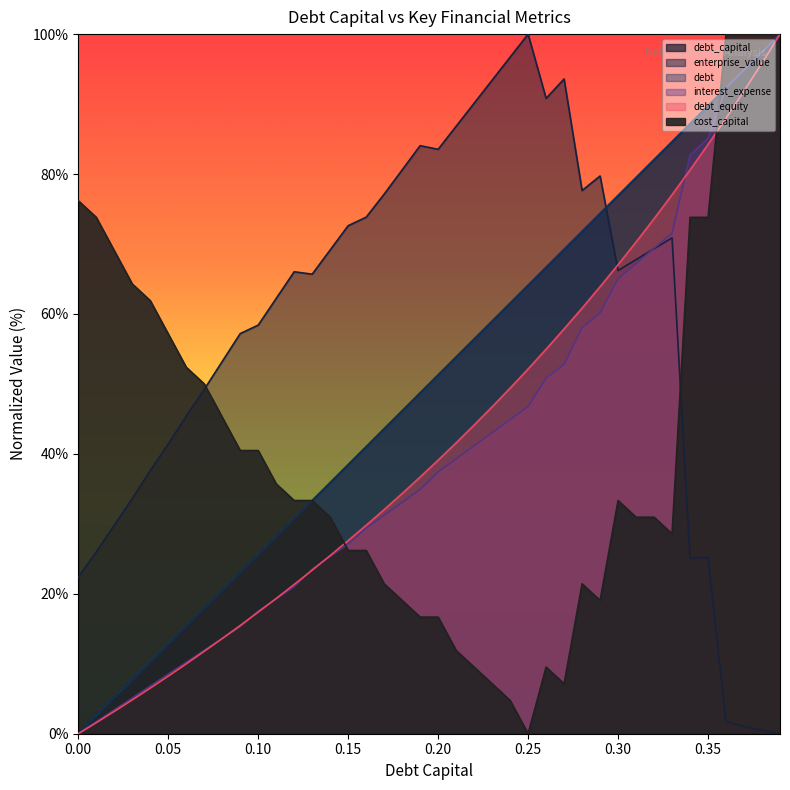

Which series has the largest range (max minus min)?

debt